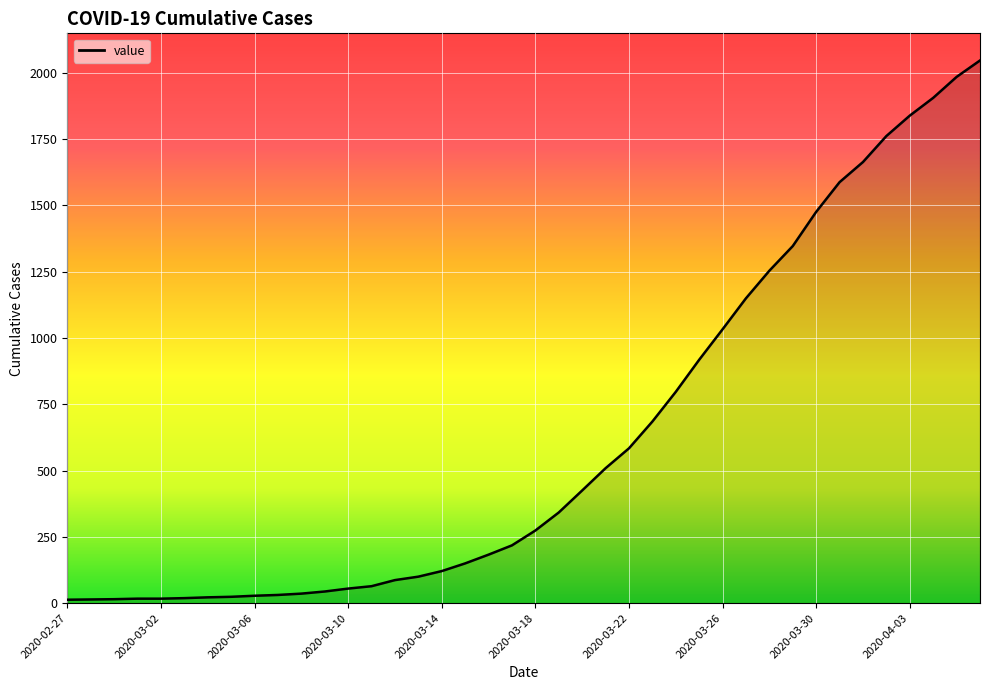

What is the sum of all values?

24843